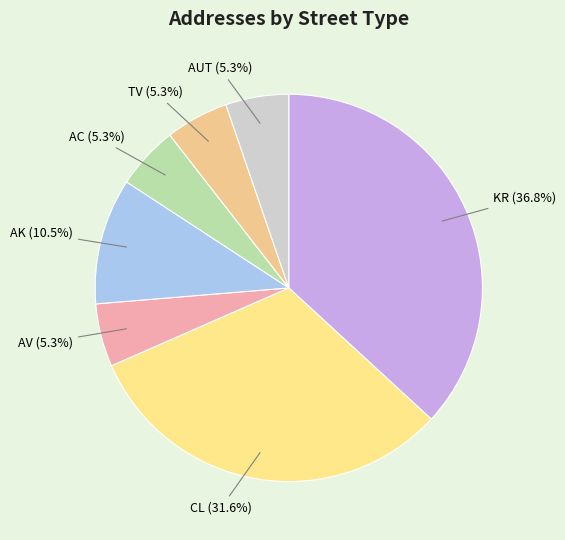

The AC slice represents 5% of the pie. True or false?

True